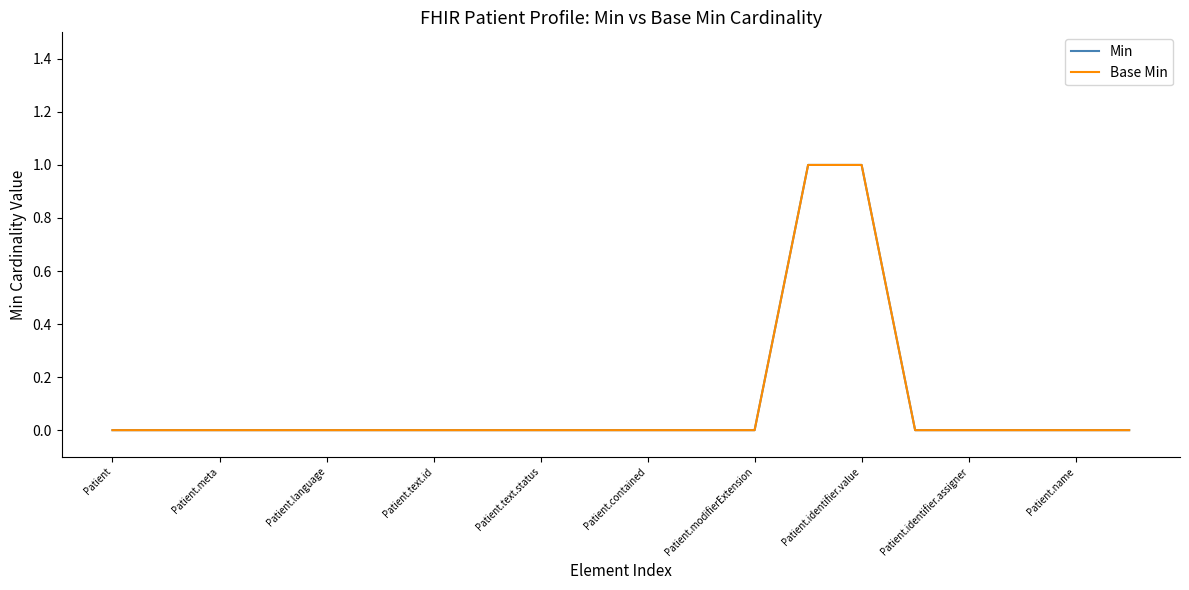

How many lines are shown in the chart?

2